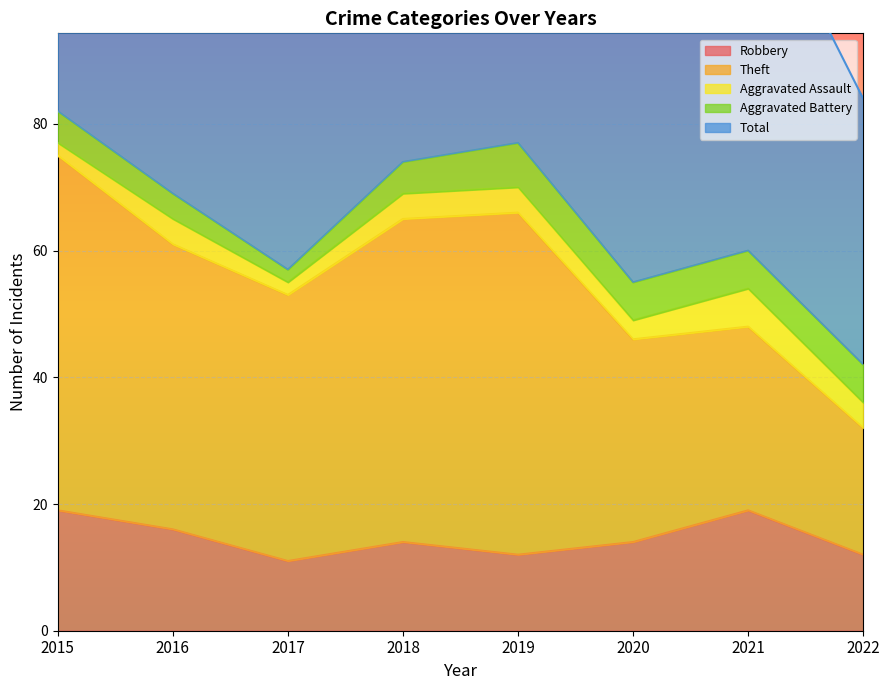

Does the chart display data point markers on the line(s)?

No